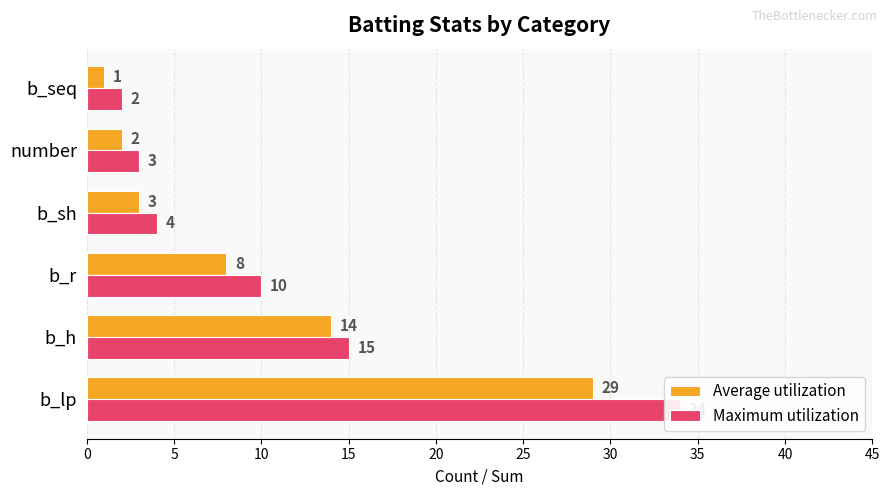

What are all the series names shown in the legend?

Average utilization, Maximum utilization